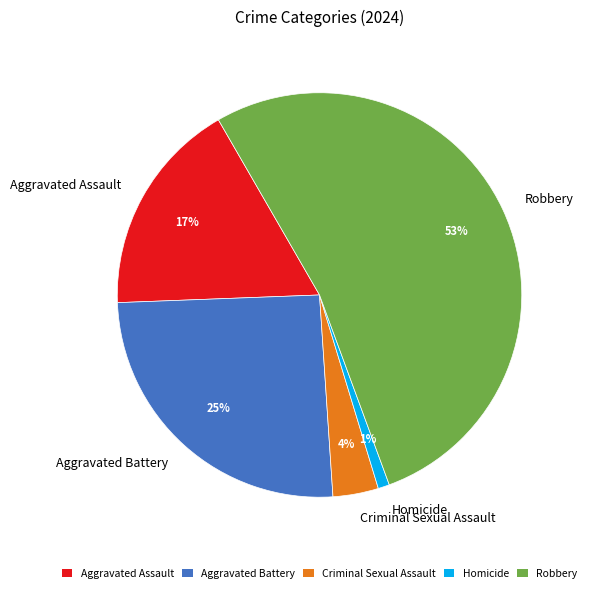

Count the number of slices in the pie.

5